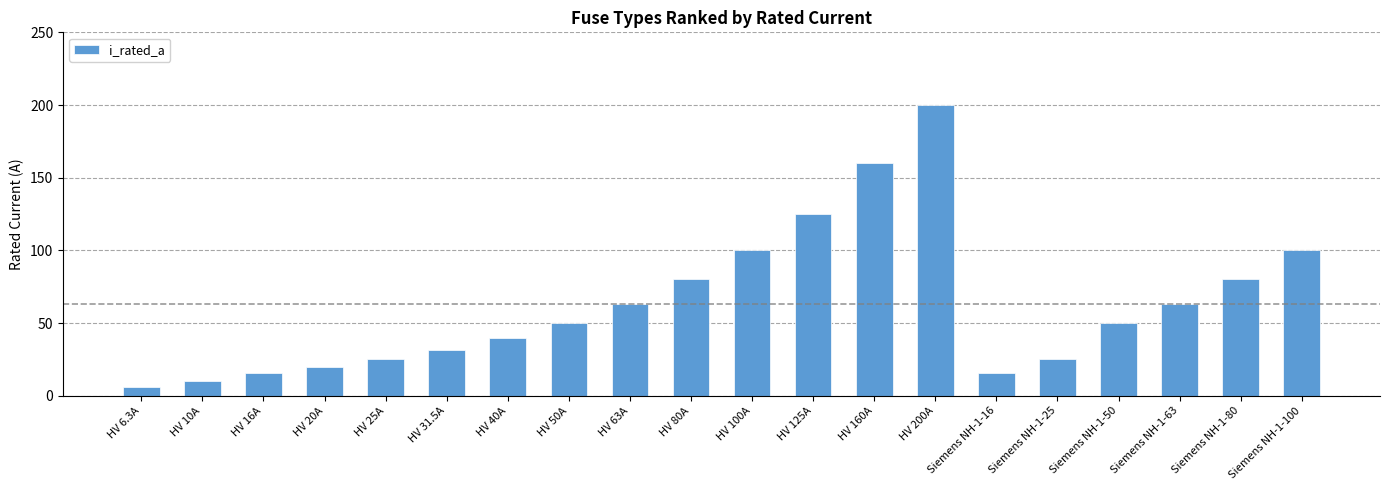

Which has a higher value, Siemens NH-1-25 or HV 10A?

Siemens NH-1-25